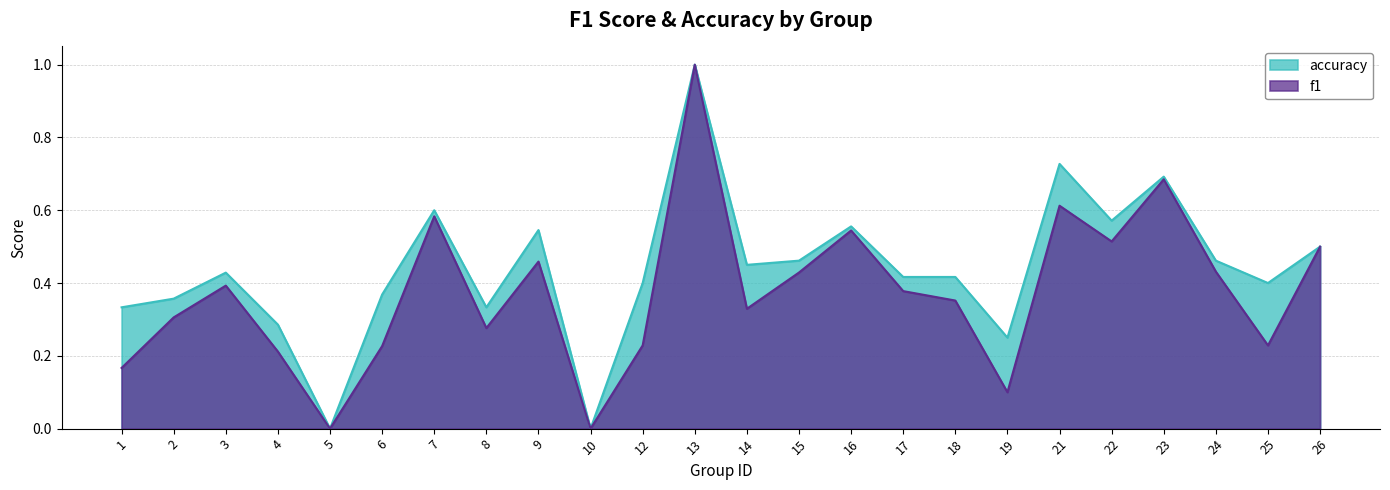

True or false: accuracy and f1 cross at least once.

False